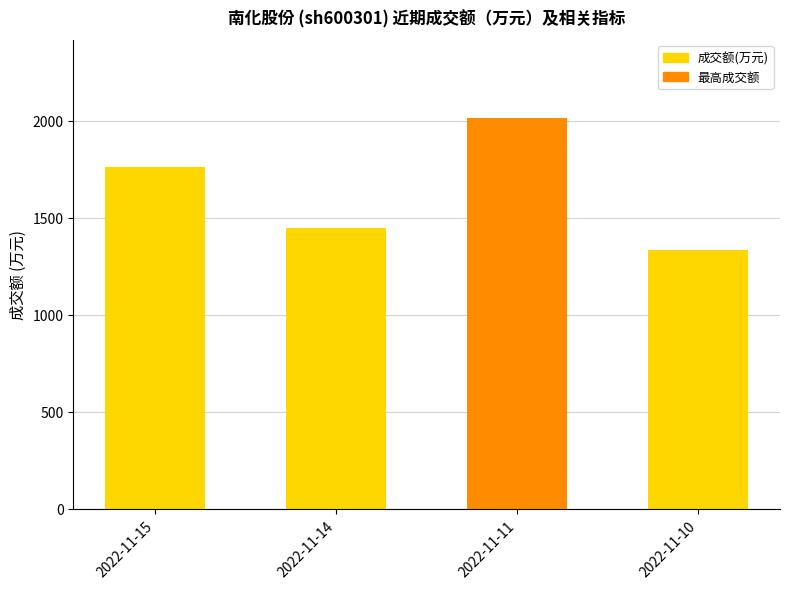

Reading left to right, extract all data points from this chart.

2022-11-15=1762	2022-11-14=1446	2022-11-11=2012	2022-11-10=1333